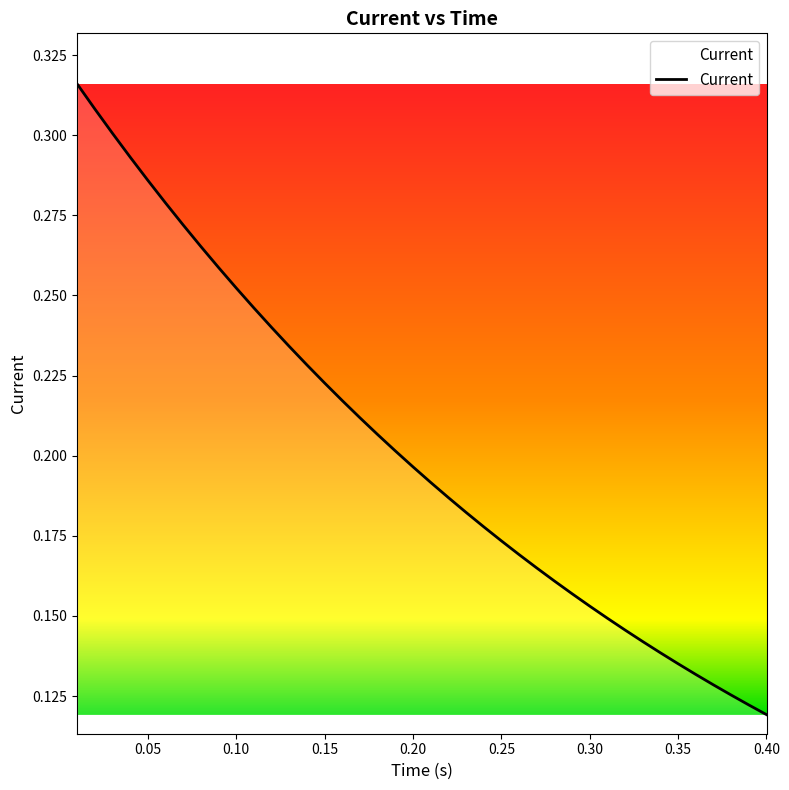

List the labels in order of value, smallest first.

0.4, 0.39, 0.38, 0.37, 0.36, 0.35, 0.34, 0.33, 0.32, 0.31, 0.3, 0.29, 0.28, 0.27, 0.26, 0.25, 0.24, 0.23, 0.22, 0.21, 0.2, 0.19, 0.18, 0.17, 0.16, 0.15, 0.14, 0.13, 0.12, 0.11, 0.1, 0.09, 0.08, 0.07, 0.06, 0.05, 0.04, 0.03, 0.02, 0.01